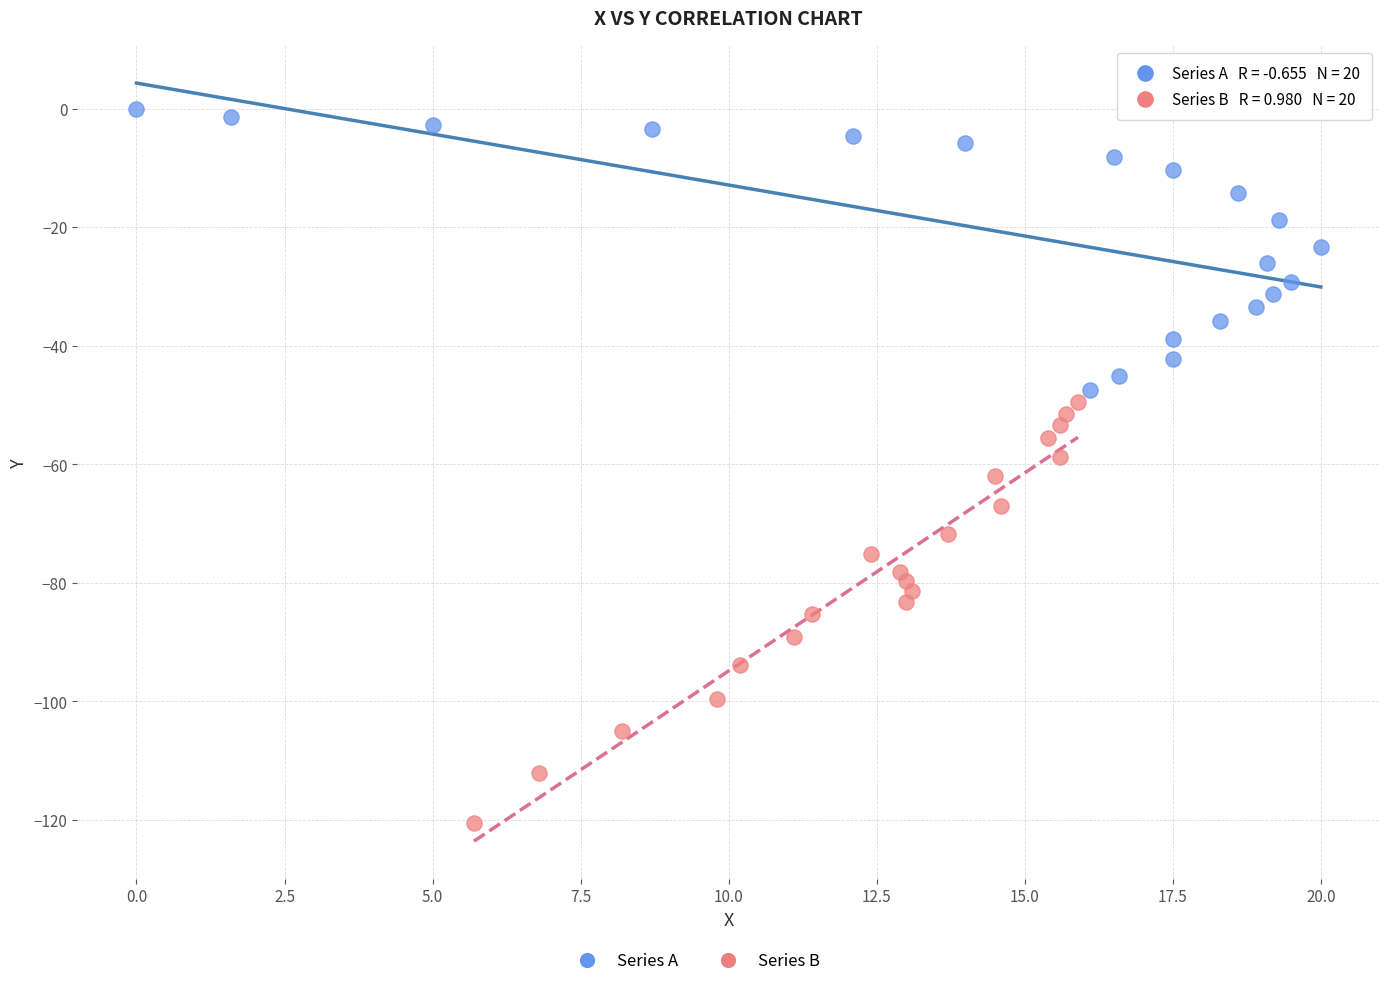

Which series reaches the maximum Y coordinate?

Series A